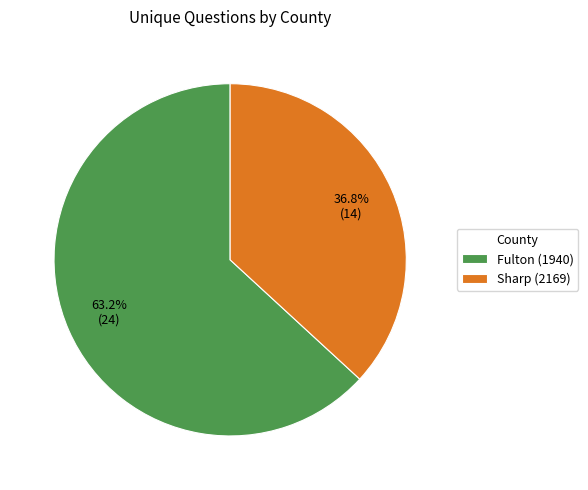

Is there any slice that represents more than half of the pie?

Yes